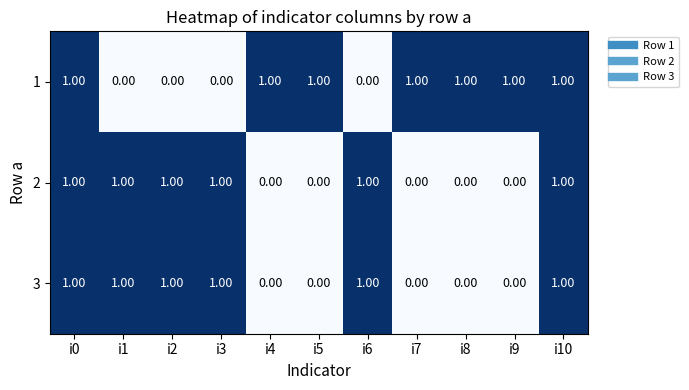

Which series has the largest total across all categories?

1